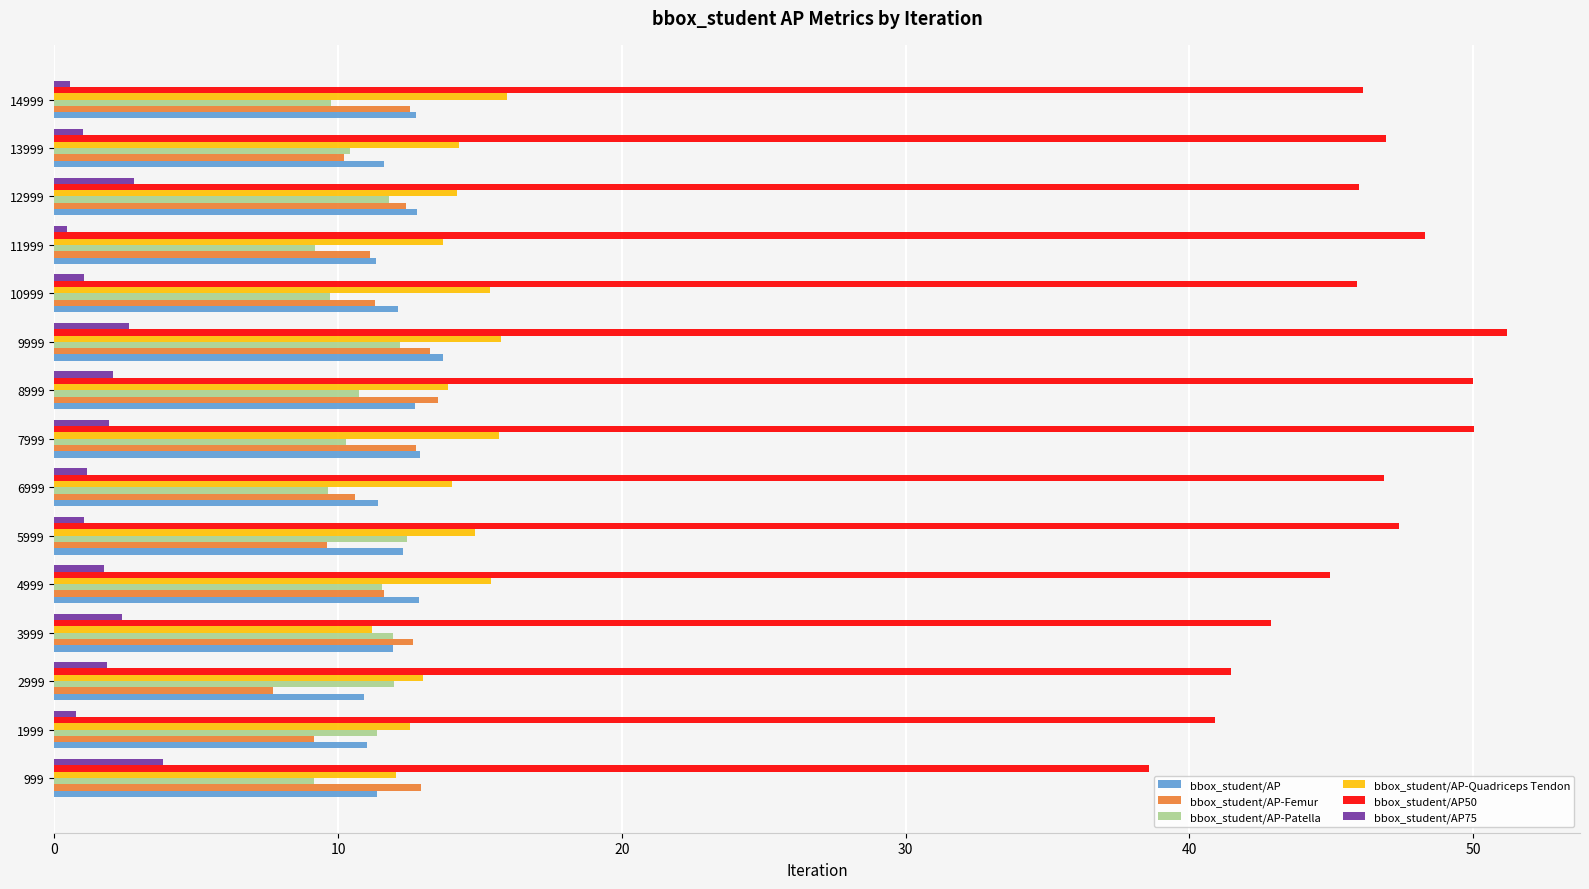

Which series has the largest total across all categories?

bbox_student/AP50